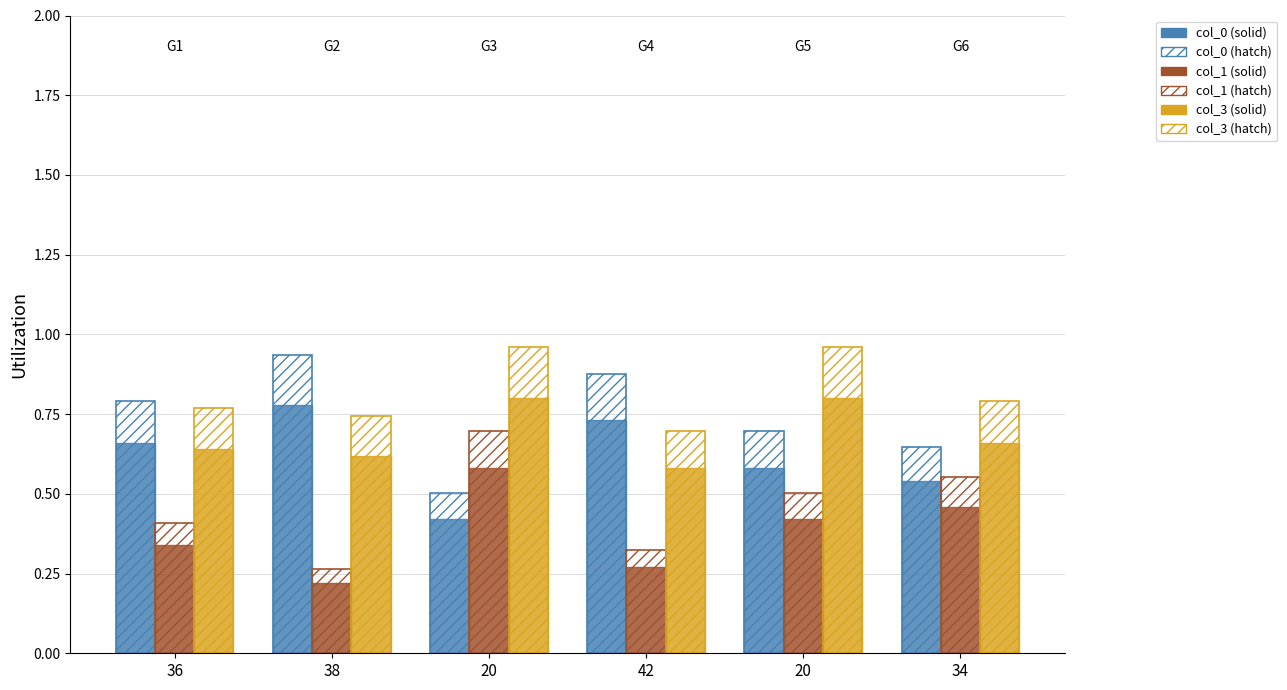

Reading right to left, extract all data points from this chart.

col_0 solid: 0.5	0.6	0.7	0.4	0.8	0.7
col_1 solid: 0.5	0.4	0.3	0.6	0.2	0.3
col_3 solid: 0.7	0.8	0.6	0.8	0.6	0.6
col_0 hatch: 0.6	0.7	0.9	0.5	0.9	0.8
col_1 hatch: 0.6	0.5	0.3	0.7	0.3	0.4
col_3 hatch: 0.8	1.0	0.7	1.0	0.7	0.8